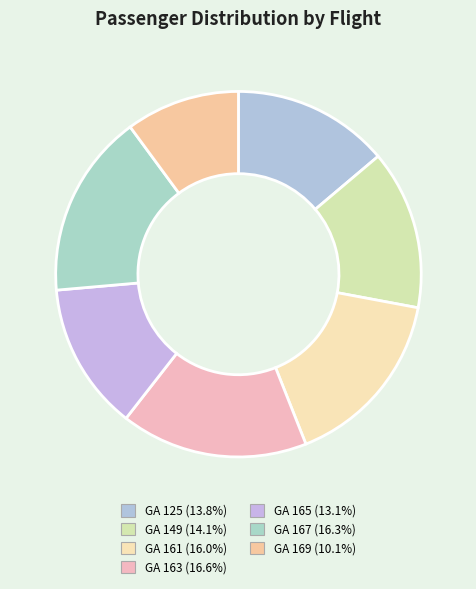

Does any single category account for the majority?

No